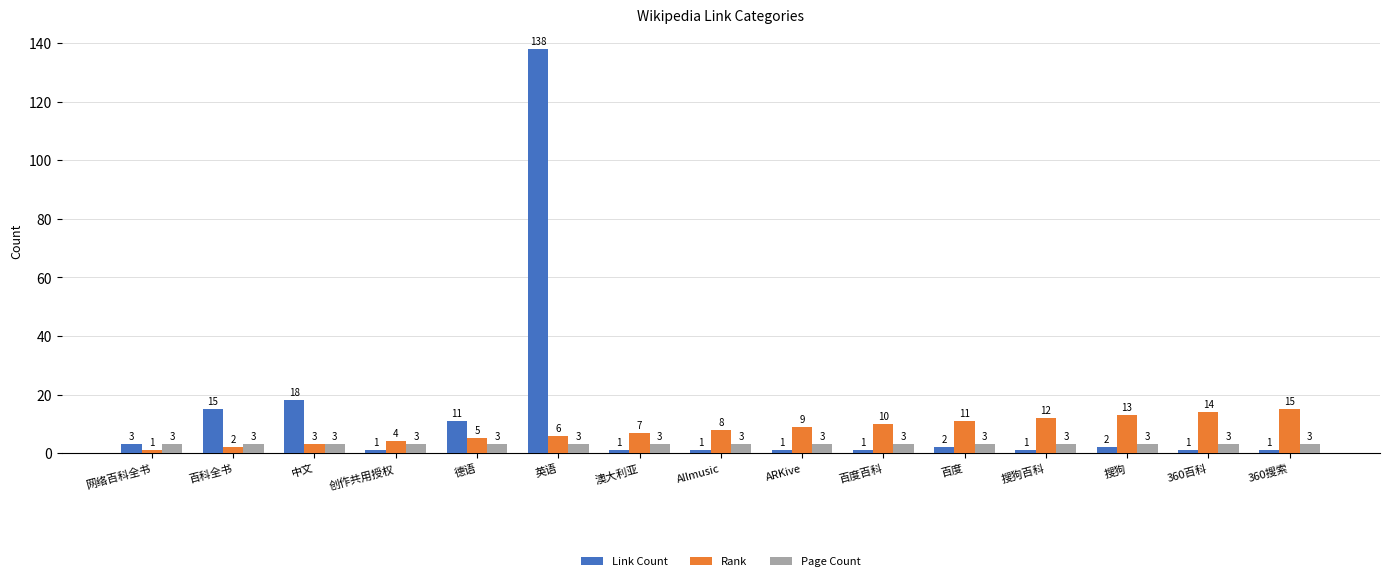

Reading left to right, list all the values displayed in this chart.

Link Count: 3	15	18	1	11	138	1	1	1	1	2	1	2	1	1
Rank: 1	2	3	4	5	6	7	8	9	10	11	12	13	14	15
Page Count: 3	3	3	3	3	3	3	3	3	3	3	3	3	3	3